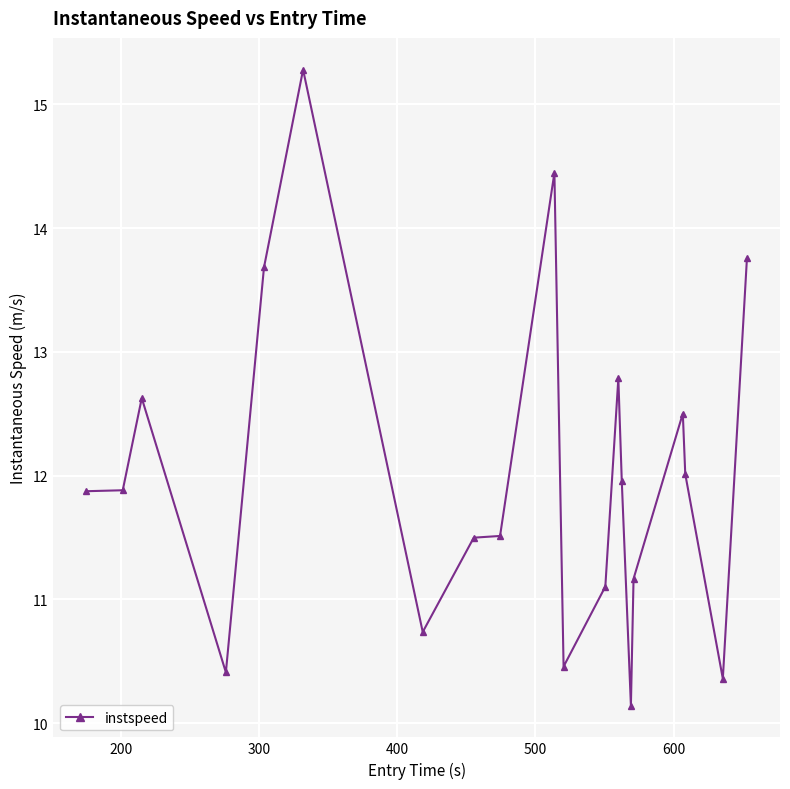

What is the value of the 3rd point from the left?

12.6